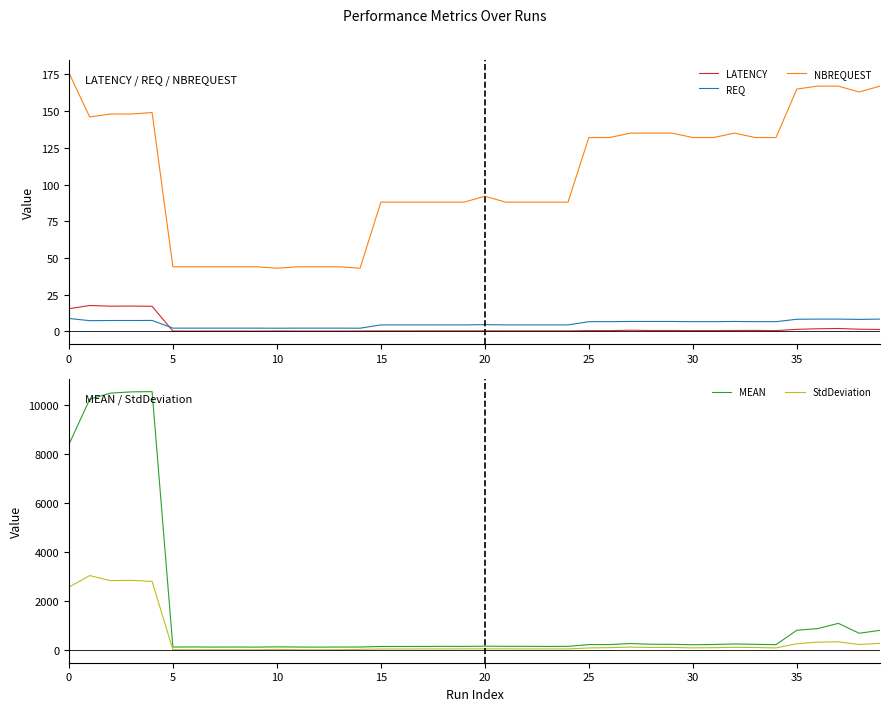

Is the value of MEAN at 29 greater than the value of NBREQUEST at 21?

Yes